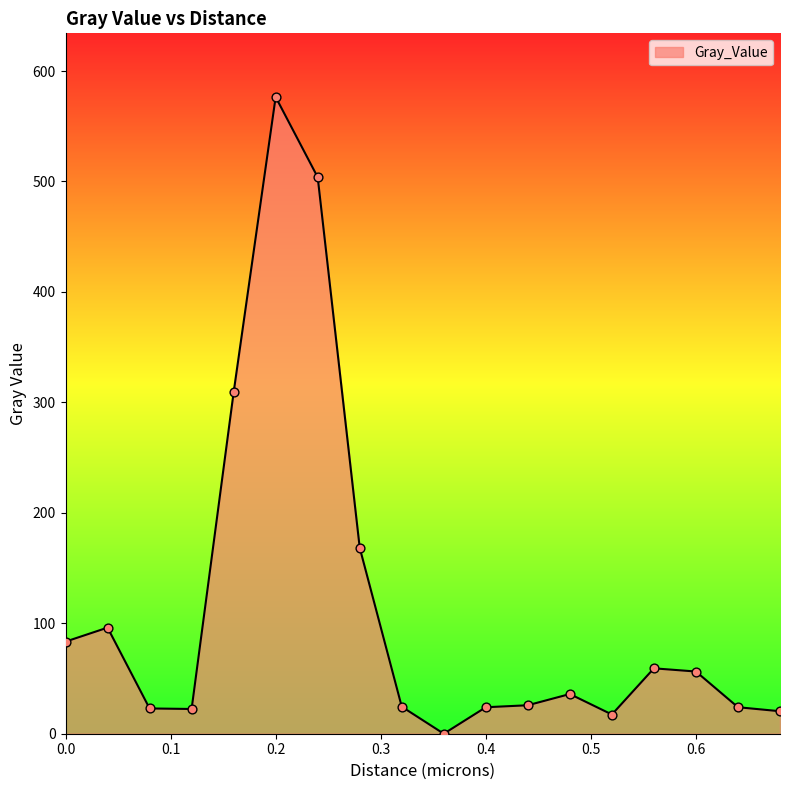

What is the difference between the maximum and minimum values?

576.5